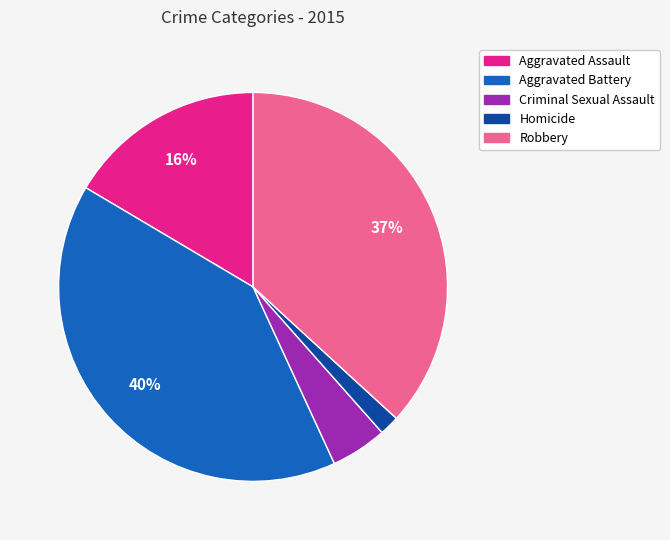

How many segments does this pie chart have?

5